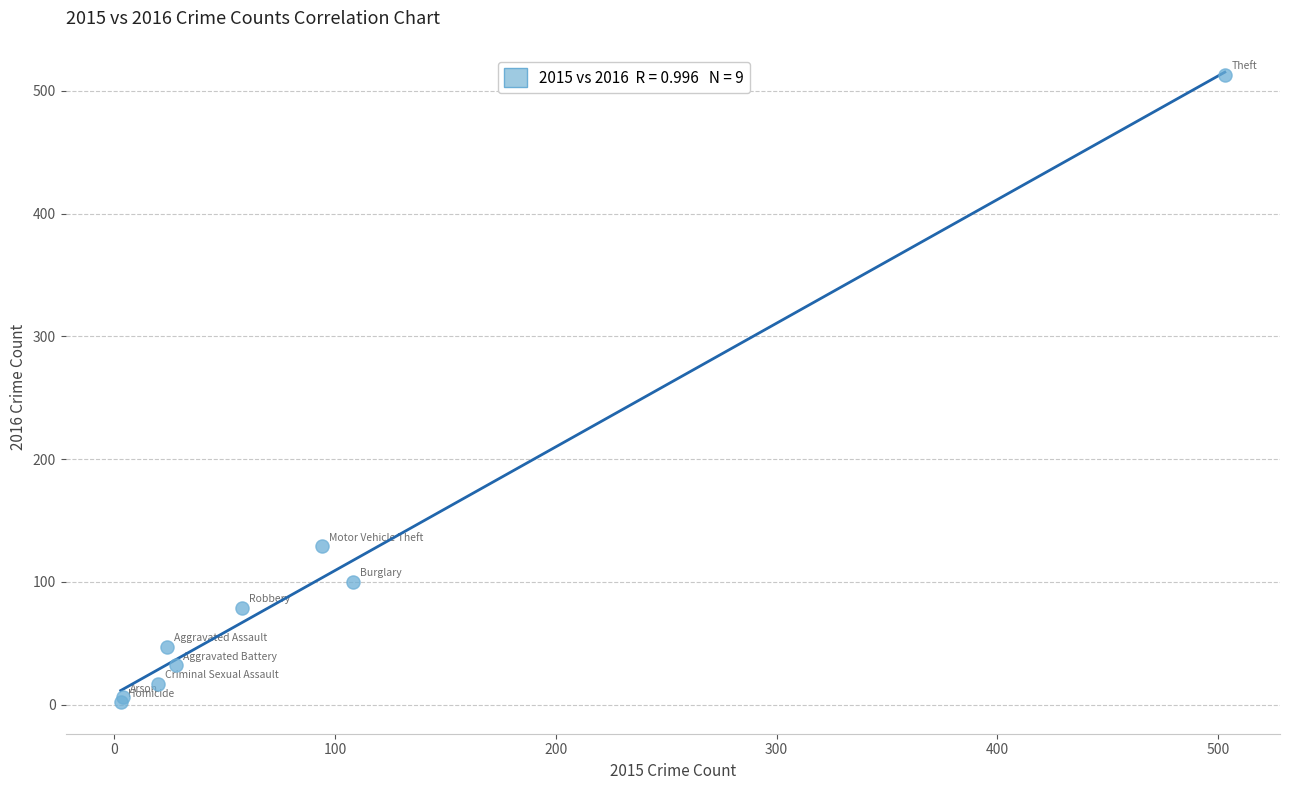

What Y value in the scatter plot is closest to 257?

129